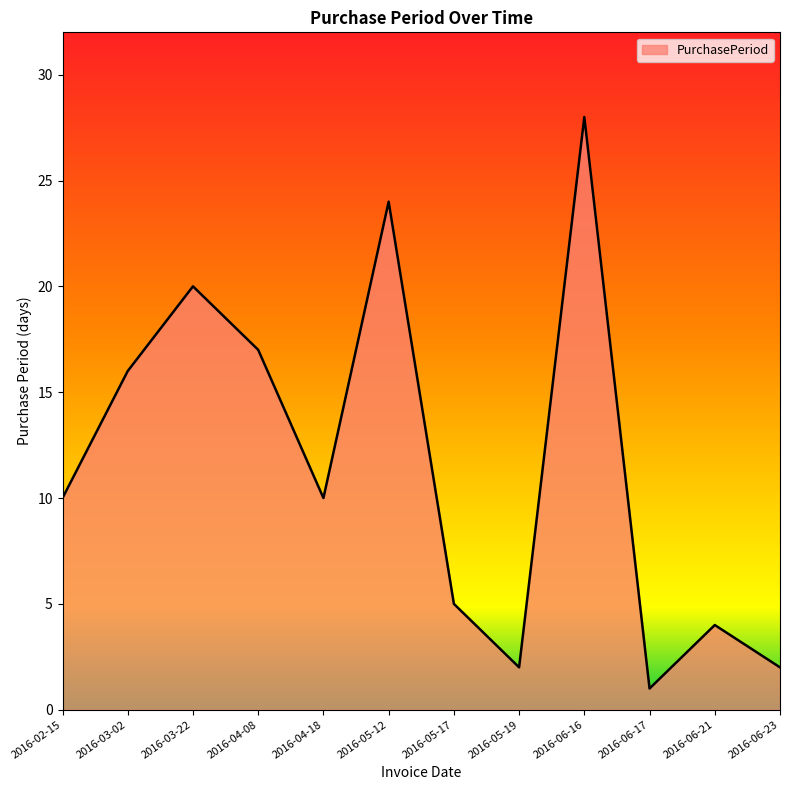

Reading left to right, what are all the values shown in this chart?

2016-02-15=10	2016-03-02=16	2016-03-22=20	2016-04-08=17	2016-04-18=10	2016-05-12=24	2016-05-17=5	2016-05-19=2	2016-06-16=28	2016-06-17=1	2016-06-21=4	2016-06-23=2